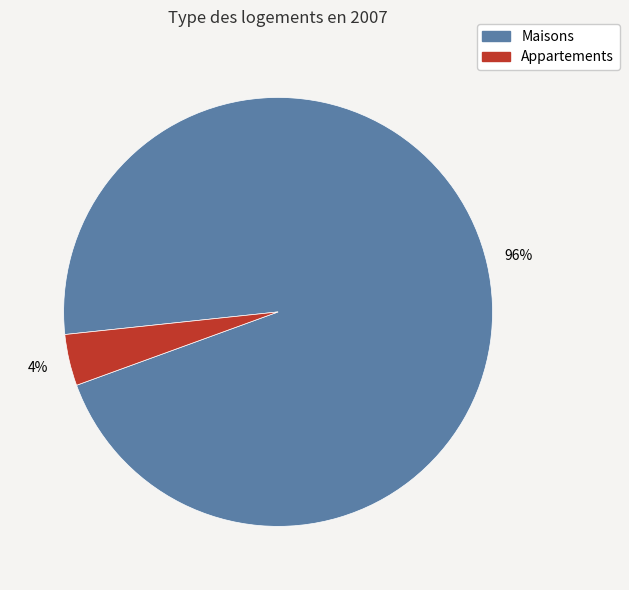

Does any single category account for the majority?

Yes